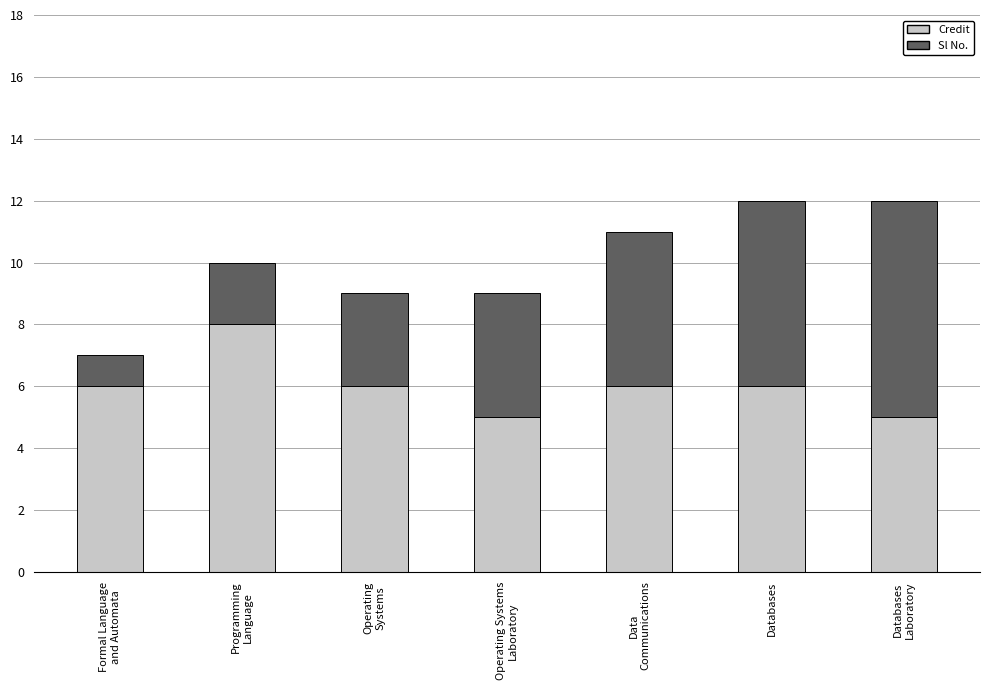

What is the average value of the Credit series?

6